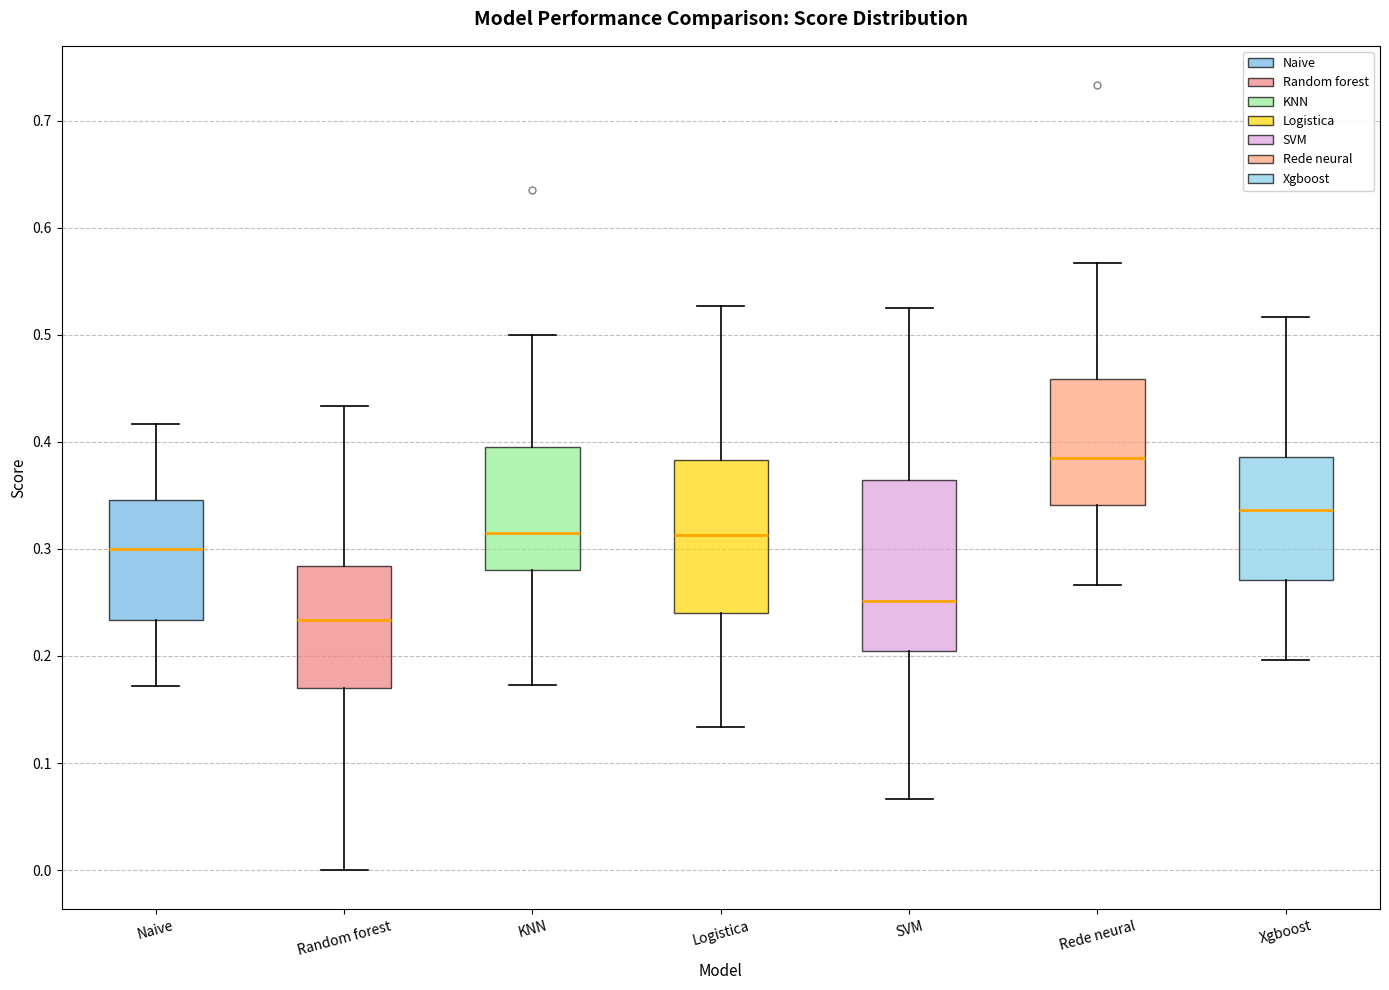

Where does the upper whisker of the box for Logistica end on the y-axis? The values are not printed on the chart, so give them approximately, as read against the axis.

0.53